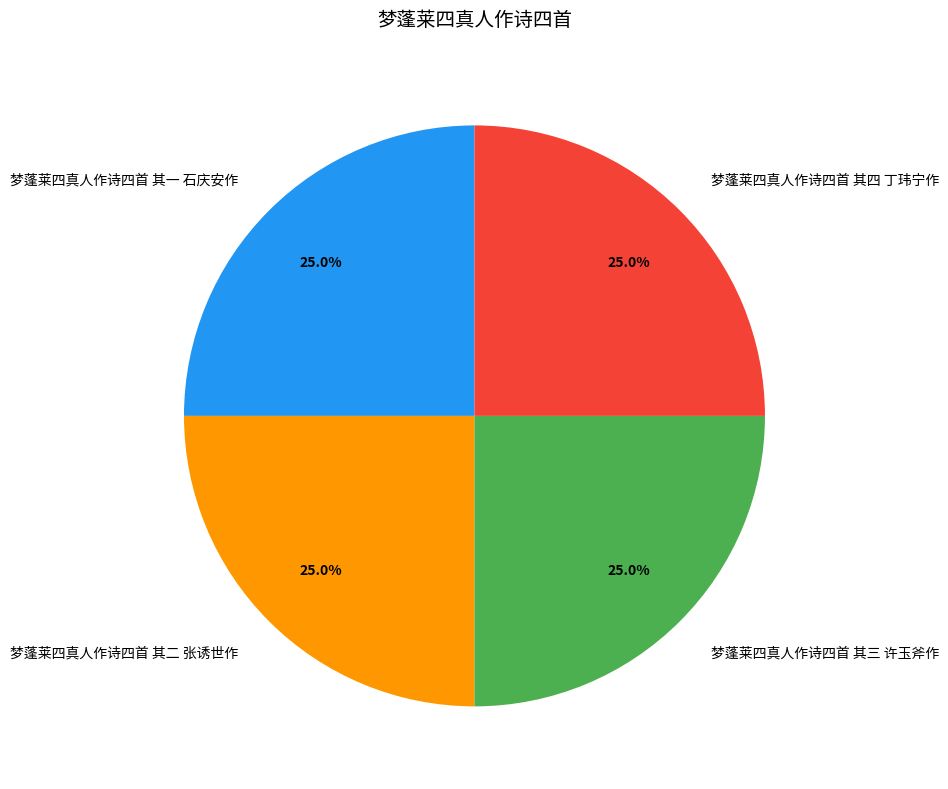

Is it true that 梦蓬莱四真人作诗四首 其二 张诱世作 is 25% of the pie?

True